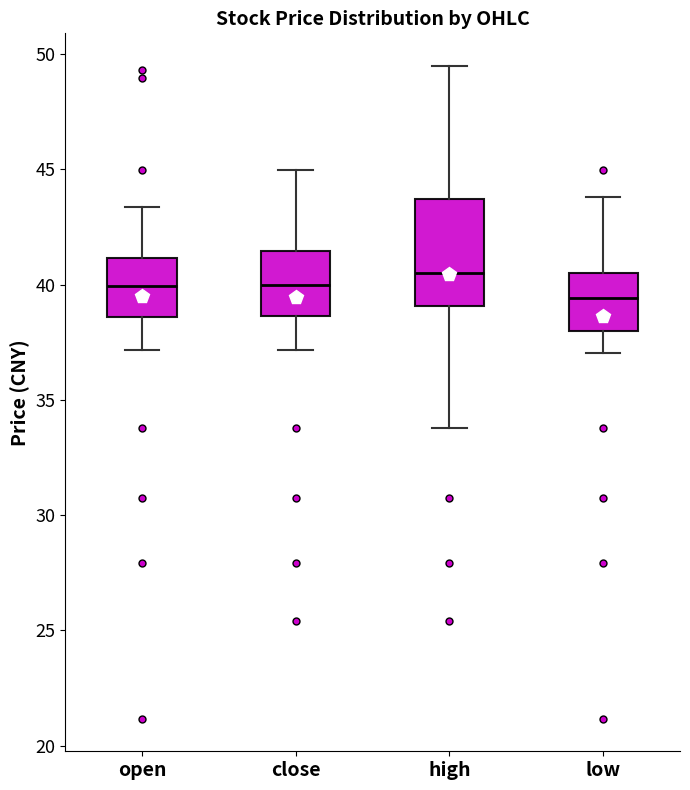

Which box has the highest median line?

high